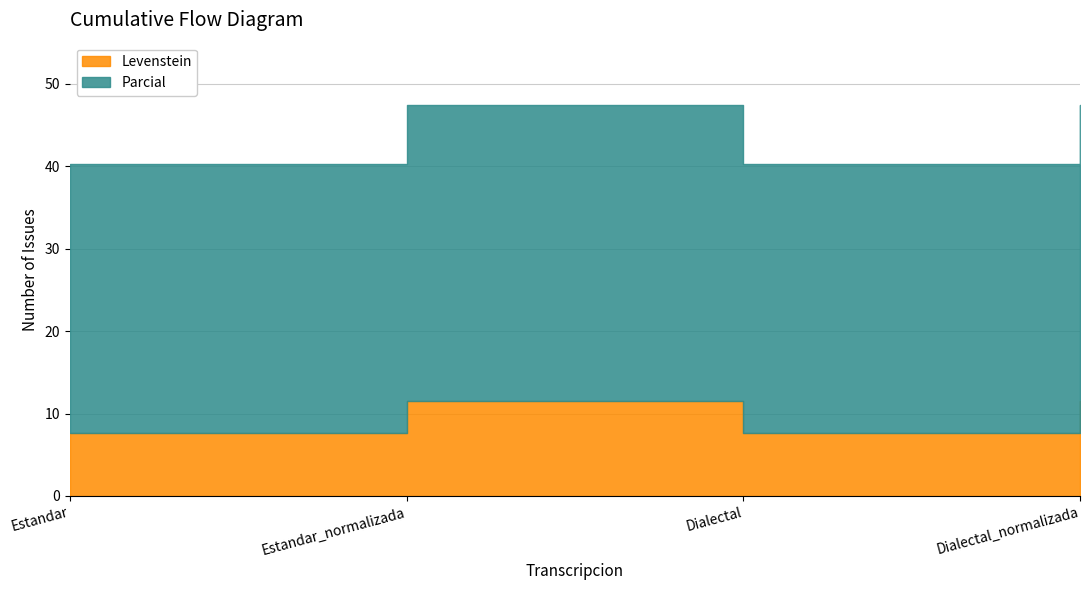

Reading left to right, extract all data points from this chart.

Levenstein: Estandar=7.7	Estandar_normalizada=11.5	Dialectal=7.7	Dialectal_normalizada=11.5
Parcial: Estandar=32.6	Estandar_normalizada=35.9	Dialectal=32.6	Dialectal_normalizada=35.9